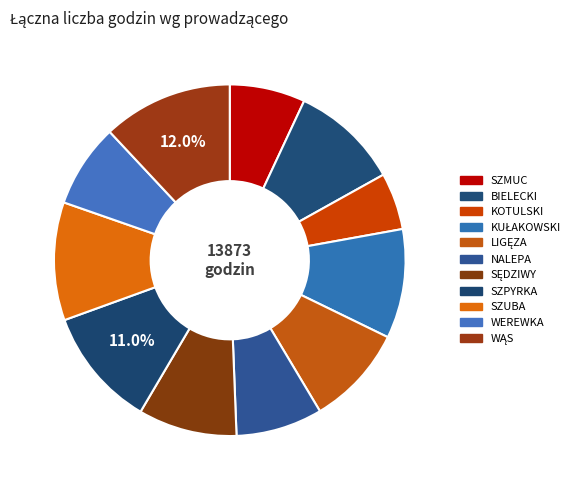

Is it true that WEREWKA is 1% of the pie?

False